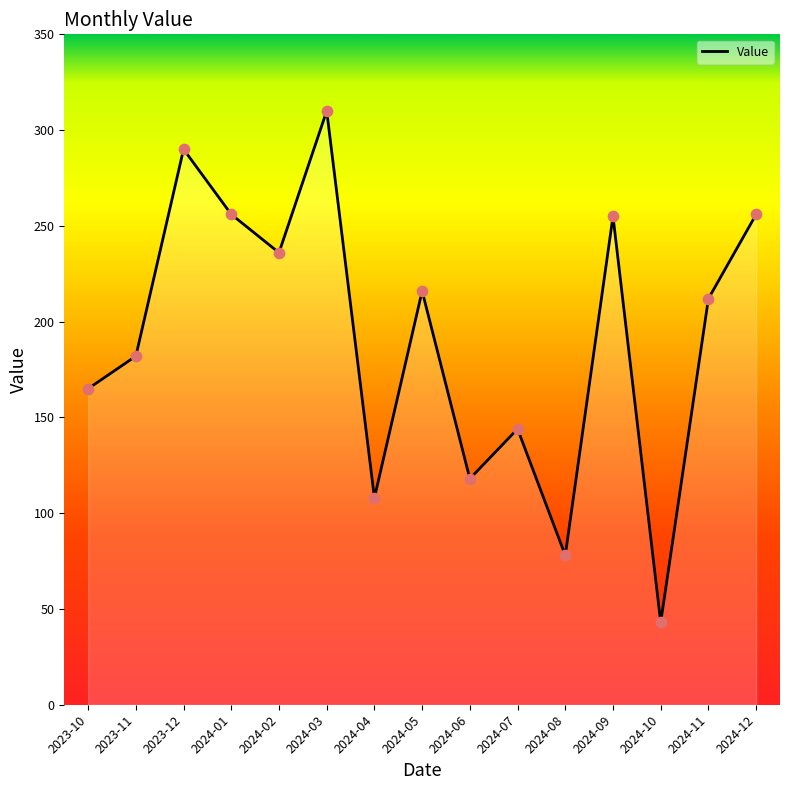

What is the change in value from 2024-02 to 2024-06?

-118